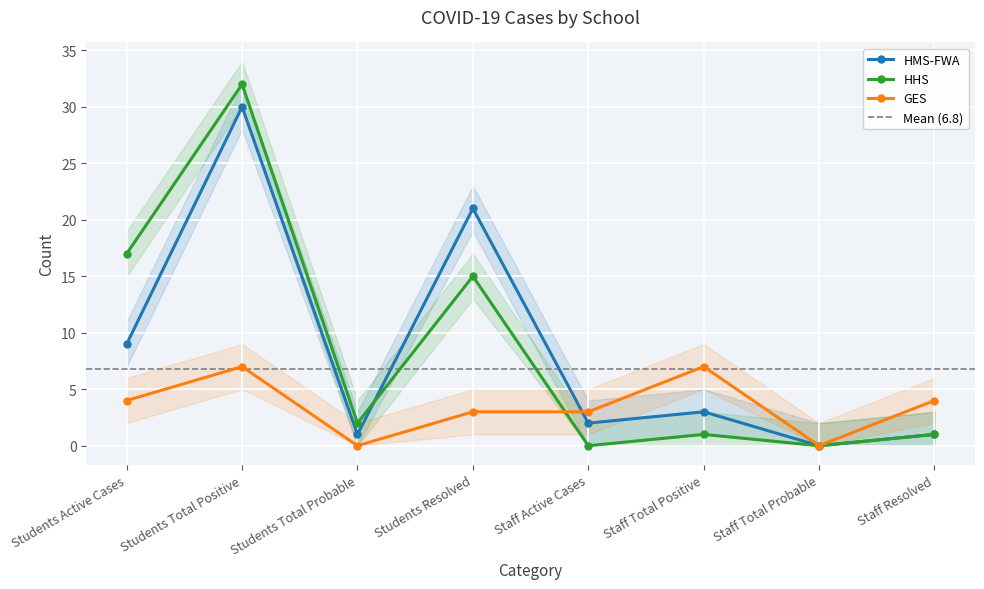

The value of HHS at Students Total Probable is 2. True or false?

True